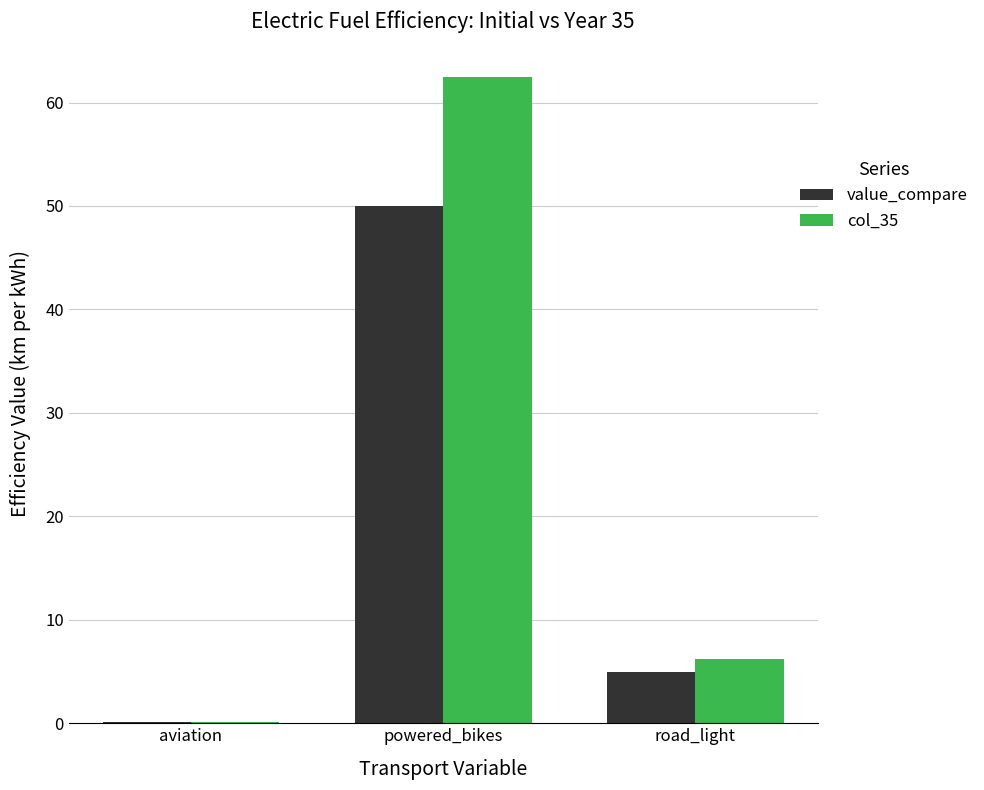

Is the value of value_compare at road_light greater than the value of col_35 at road_light?

No